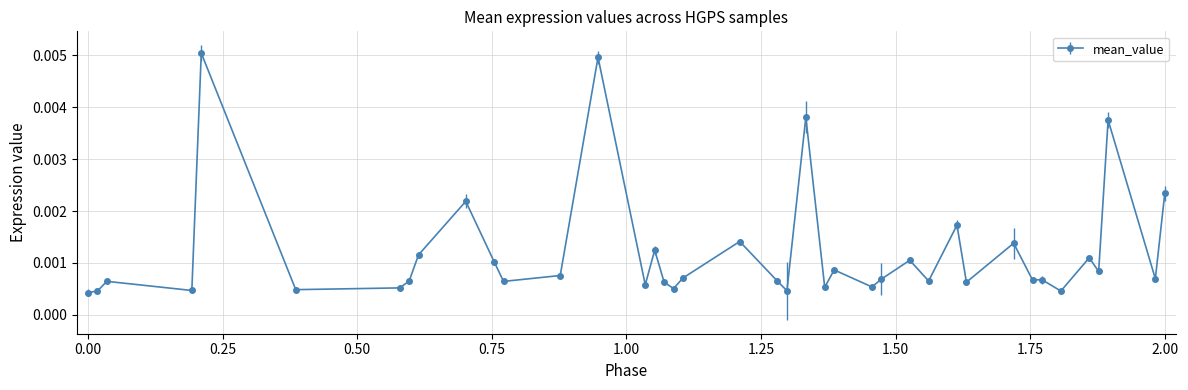

True or false: the data has more than 1 interior local peaks.

True